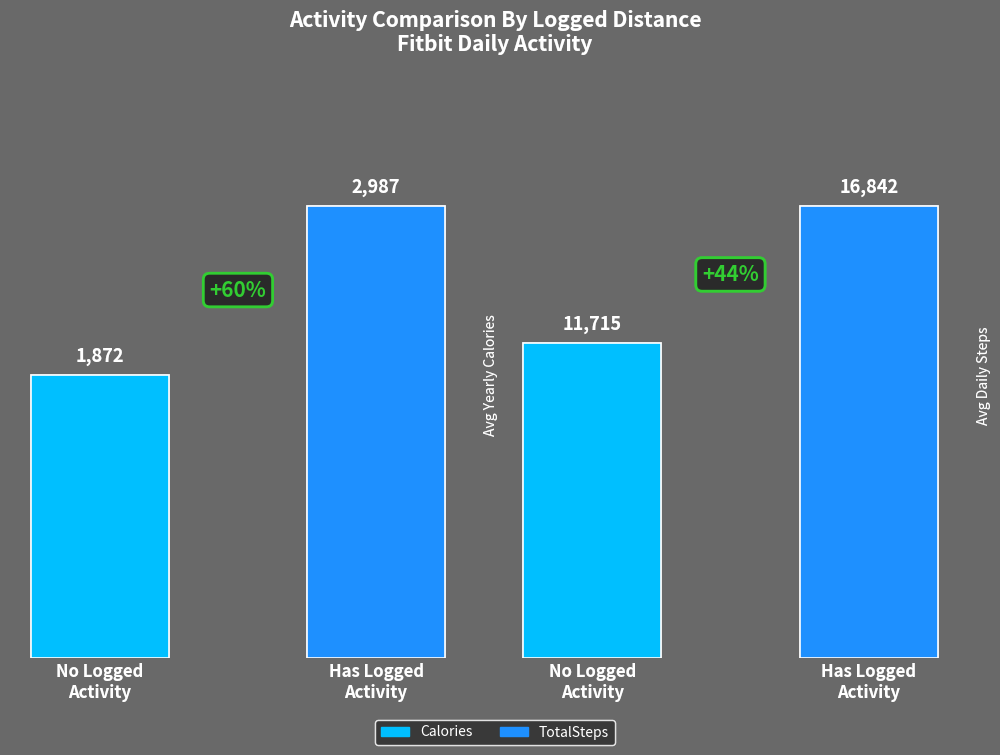

How many distinct data groups are displayed?

2